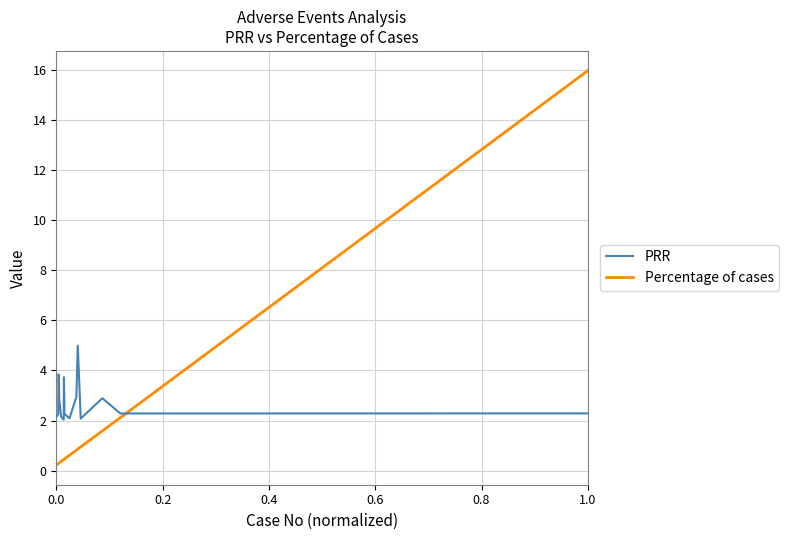

How many distinct data groups are displayed?

2